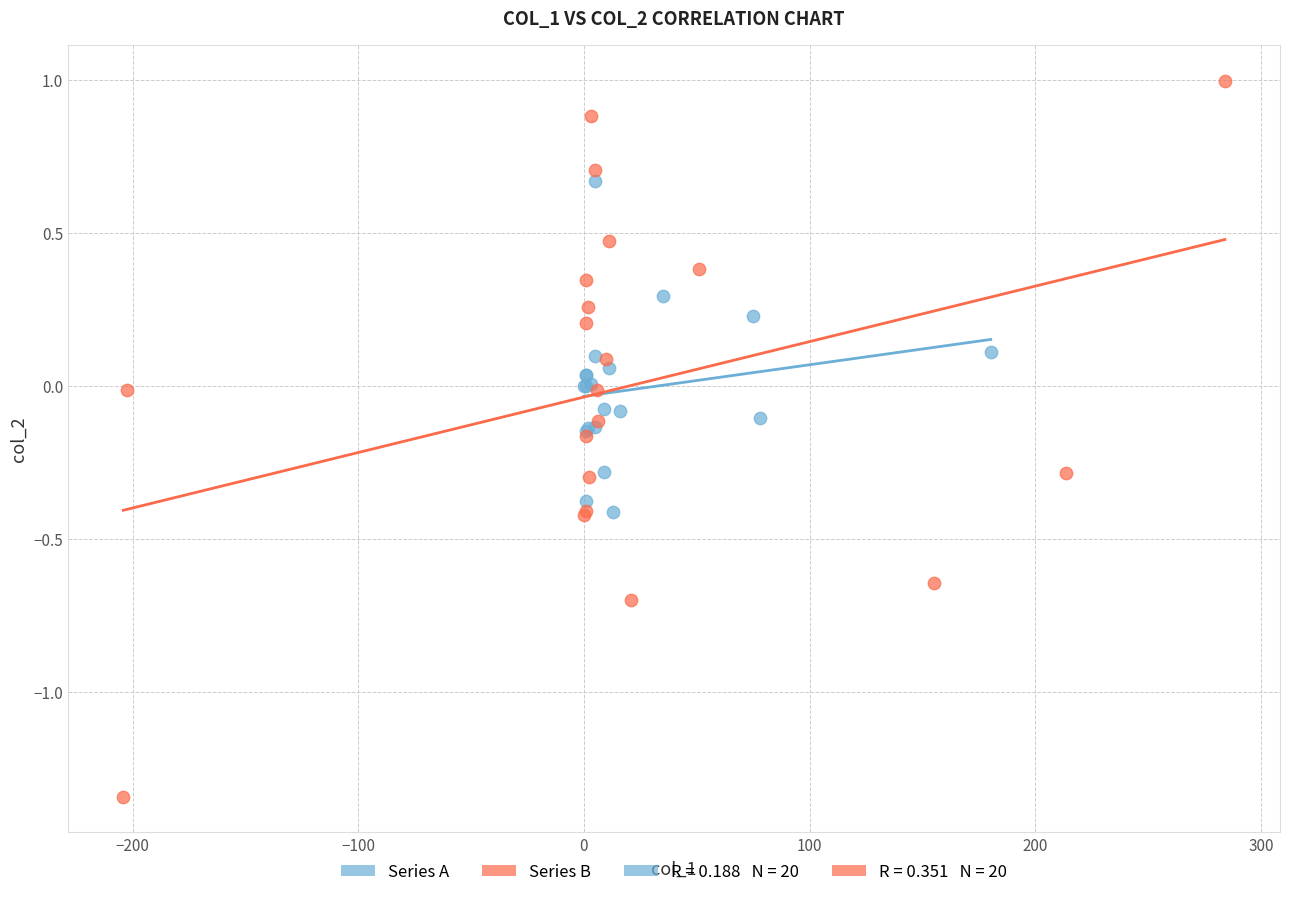

Which series has the largest Y range (max minus min)?

Series B